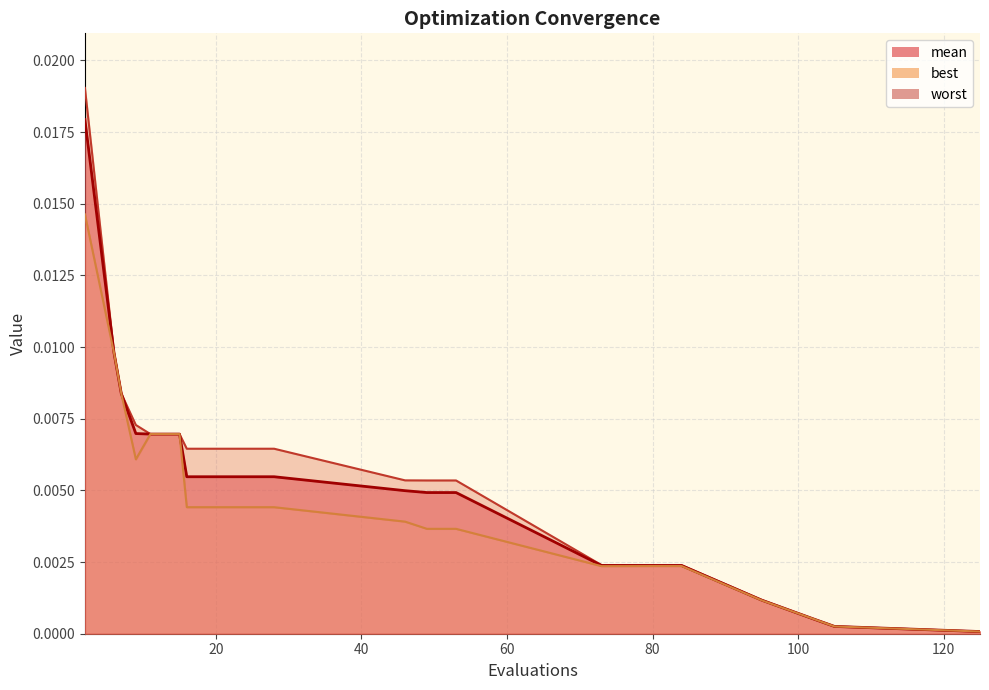

Does the chart display data point markers on the line(s)?

No